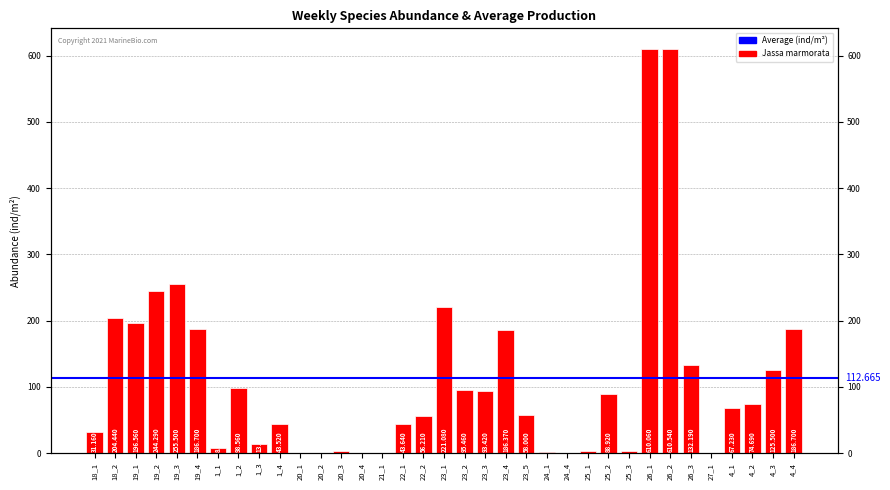

Is it true that the value at 1_2 is 33.2?

False